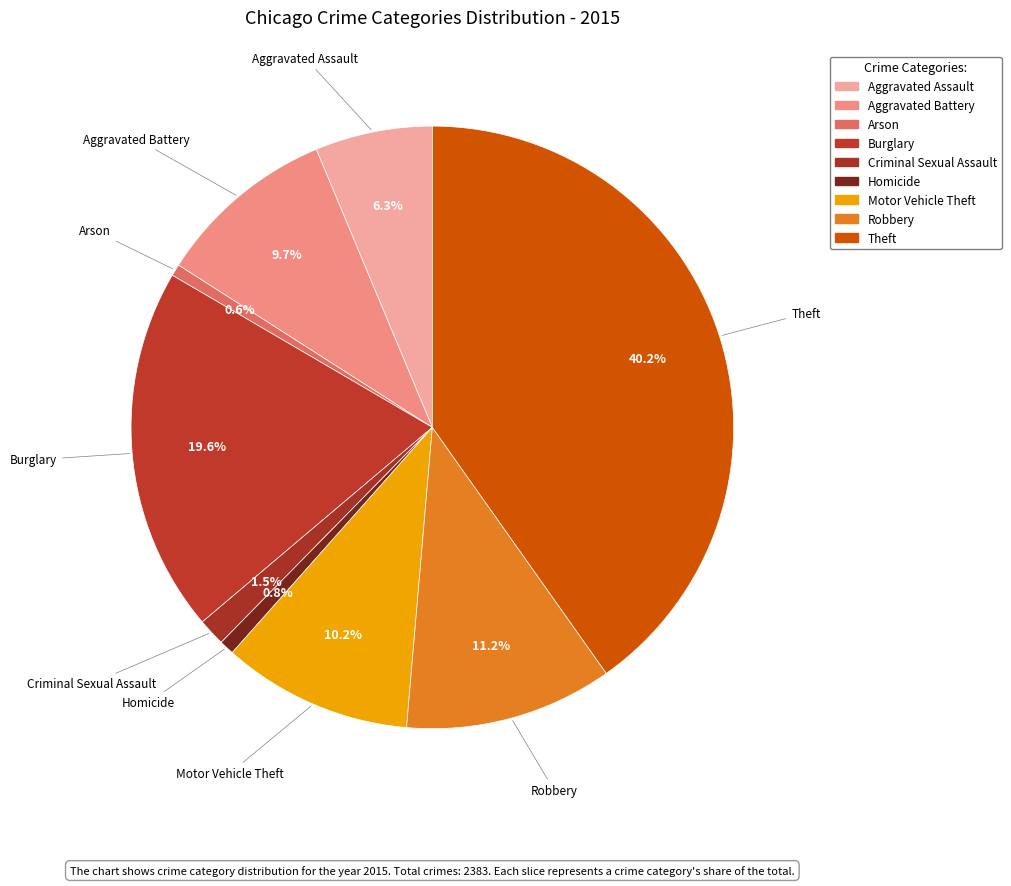

Count the number of slices in the pie.

9